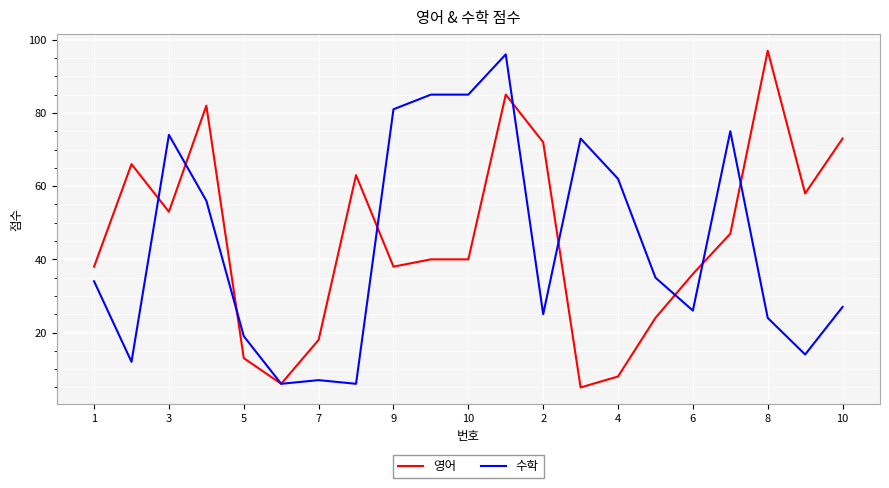

What is the minimum value for 수학?

6